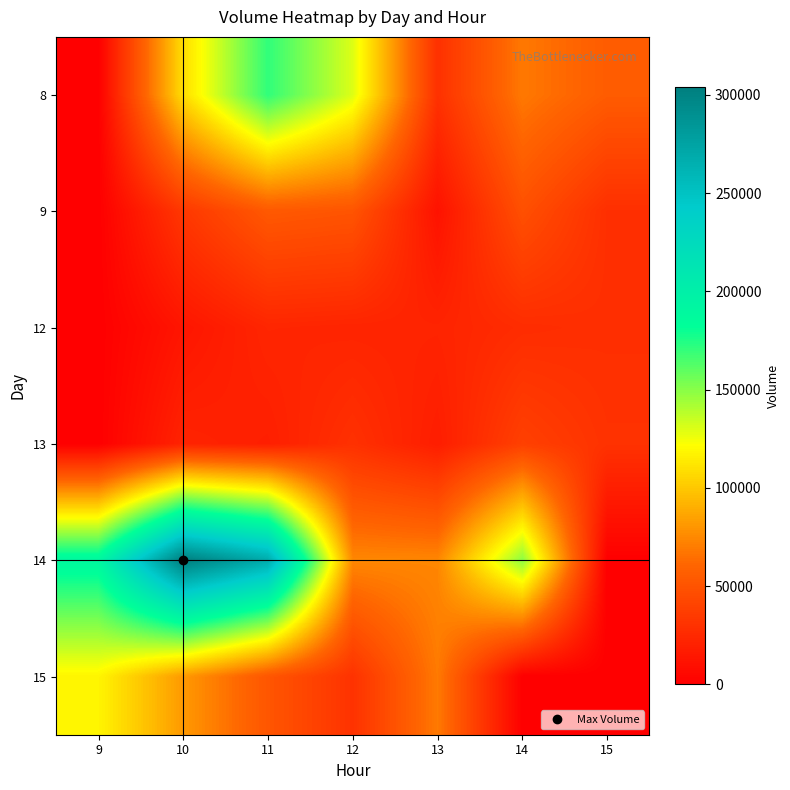

Reading right to left, what are all the values shown in this chart?

8: 15=55047	14=68769	13=29470	12=129769	11=171026	10=107861	9=0
9: 15=28269	14=47812	13=11212	12=50503	11=53243	10=33199	9=0
12: 15=28027	14=26581	13=21633	12=21712	11=22694	10=12929	9=0
13: 15=30042	14=38448	13=17786	12=29303	11=18642	10=21301	9=0
14: 15=0	14=149122	13=73993	12=74464	11=268966	10=303907	9=190984
15: 15=0	14=0	13=69178	12=30075	11=51535	10=81568	9=118016